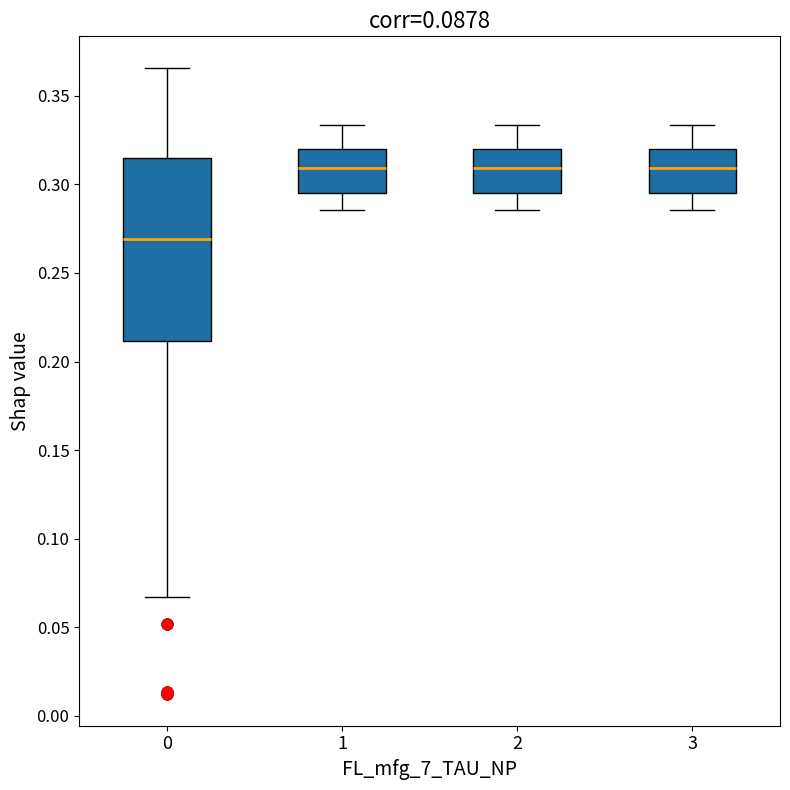

Which box's median line is the lowest?

0